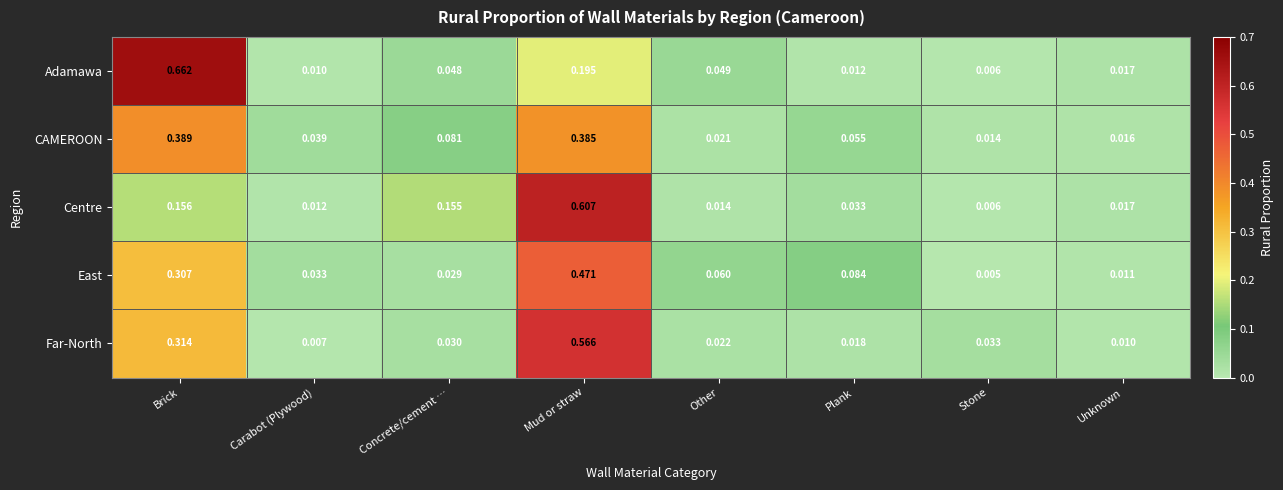

At which label is East closest to 0?

Stone